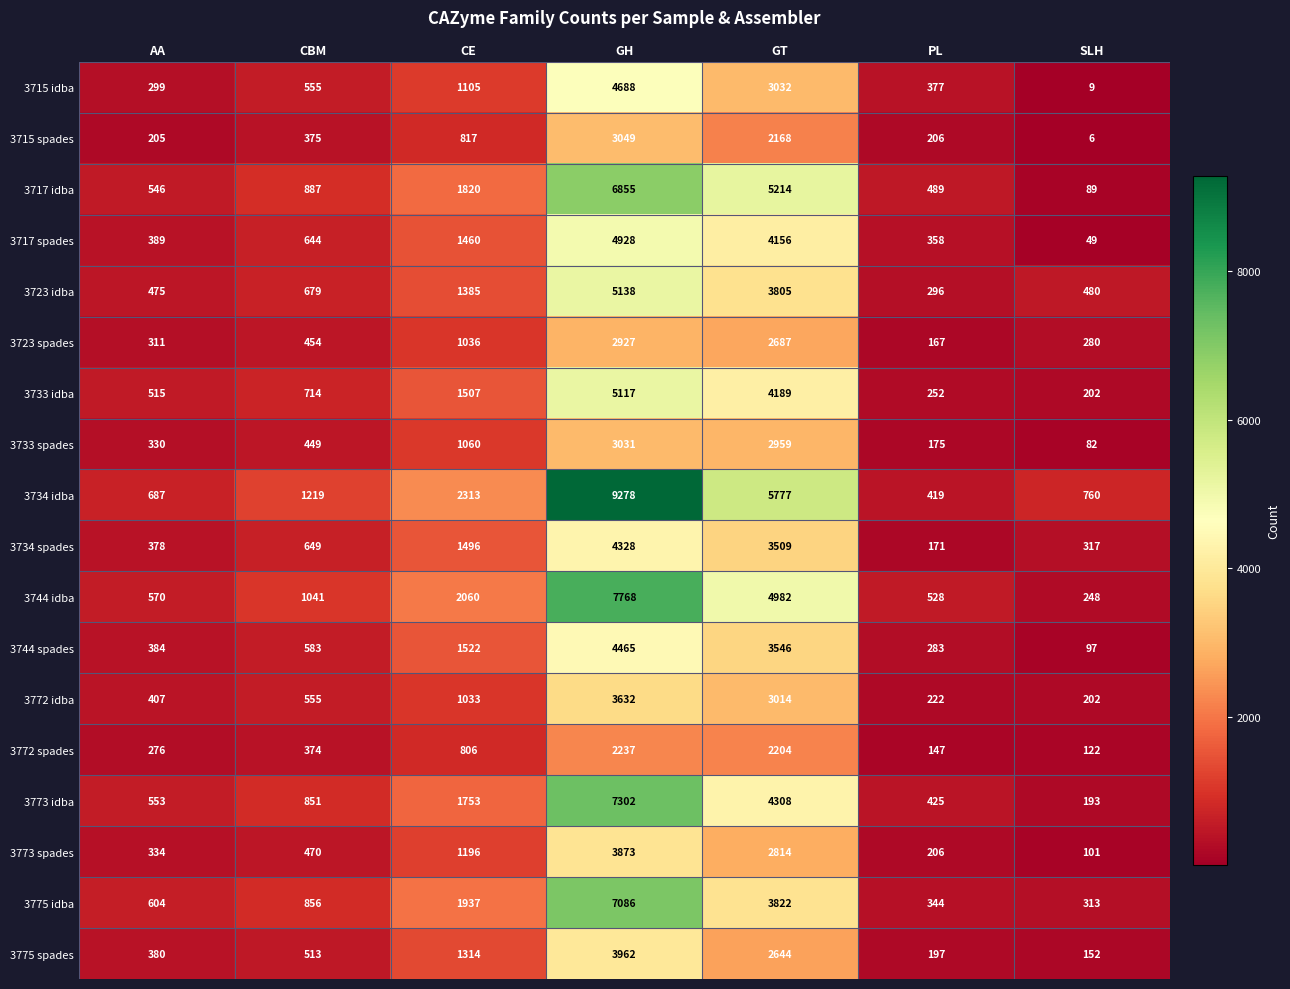

What is the difference between the second highest and second lowest values in the 3733 idba series?

3937